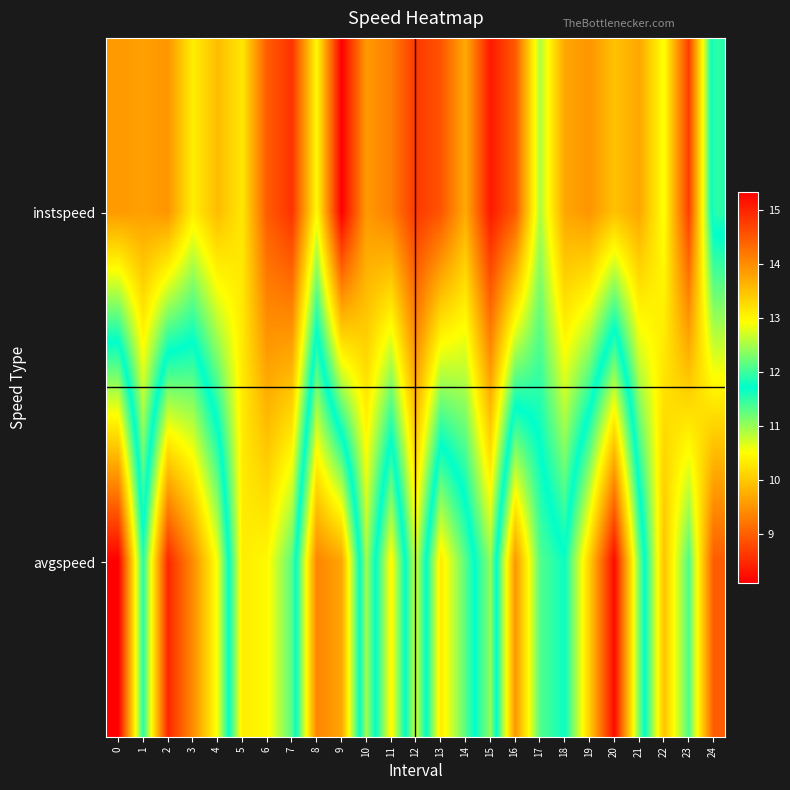

Reading right to left, list all the values displayed in this chart.

instspeed: 24=11.9	23=8.7	22=10.6	21=9.7	20=9.9	19=9.5	18=9.7	17=10.9	16=8.9	15=8.4	14=9.7	13=8.9	12=8.6	11=9.3	10=9.6	9=8.1	8=10.5	7=8.6	6=9.0	5=10.3	4=9.9	3=10.4	2=9.5	1=9.6	0=9.6
avgspeed: 24=9.0	23=11.4	22=9.9	21=12.2	20=15.2	19=13.4	18=11.8	17=12.1	16=13.9	15=11.0	14=12.1	13=13.1	12=10.8	11=13.0	10=11.0	9=13.8	8=14.1	7=11.3	6=10.5	5=10.3	4=12.9	3=14.0	2=15.0	1=11.9	0=15.3